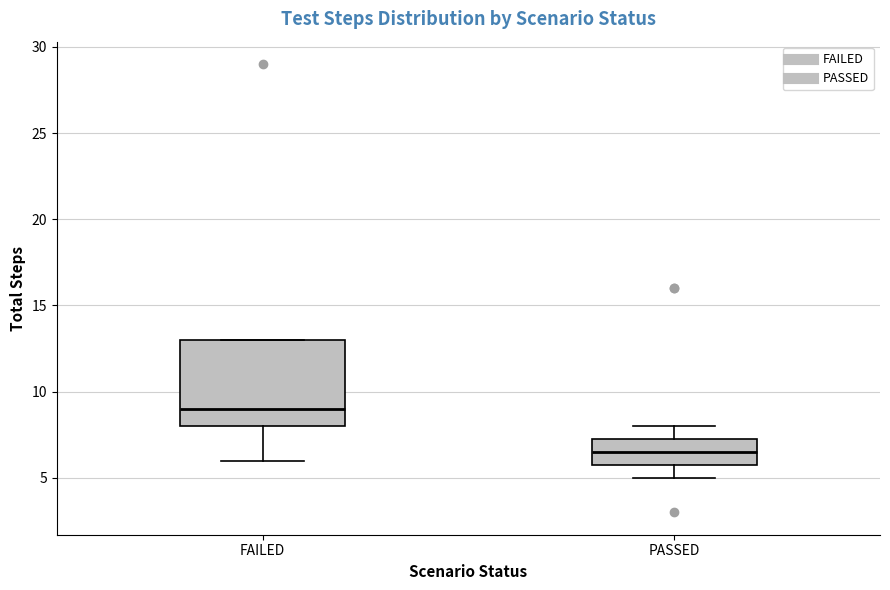

Reading left to right, read every box against the y-axis: the position of its median line, the range the box covers, and the ends of its whiskers. The values are not printed on the chart, so give them approximately, as read against the axis.

FAILED: median 9.0, box 8.0 to 13.0, whiskers 6.0 to 13.0
PASSED: median 6.5, box 6.0 to 7.5, whiskers 5.0 to 8.0